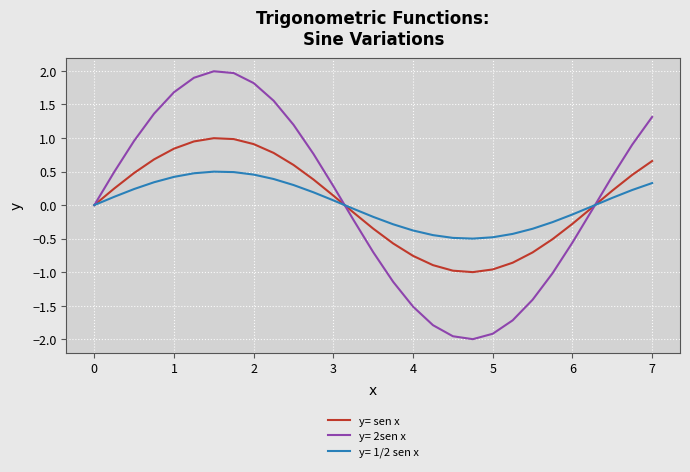

What is the maximum value for y= 2sen x?

2.0